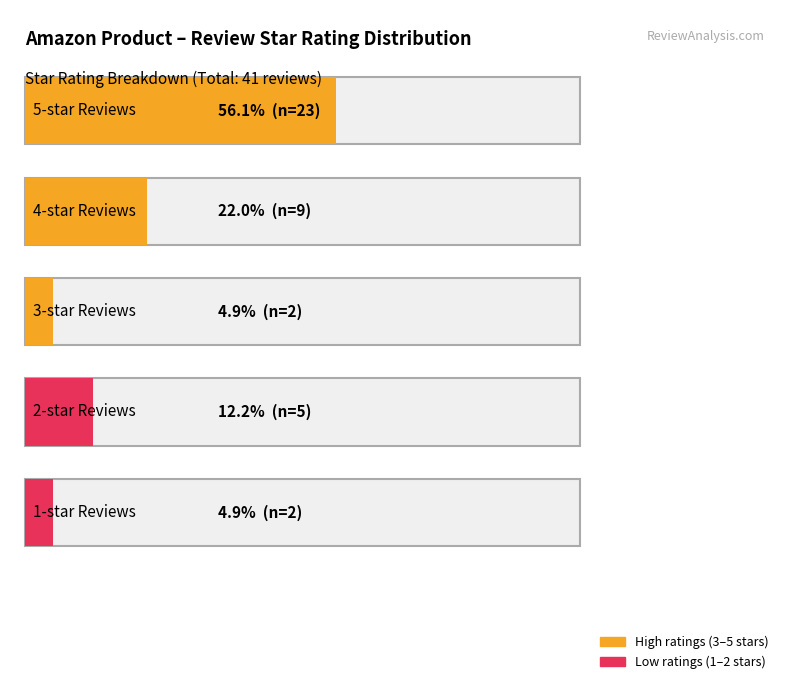

What position from the right is 3.0?

3